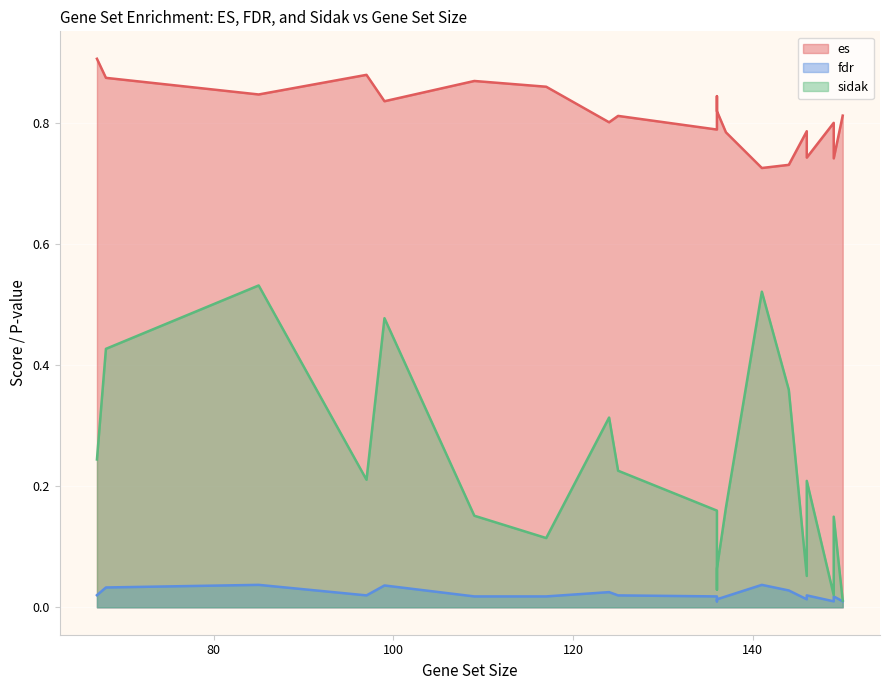

What is the lowest value of the es series?

0.7